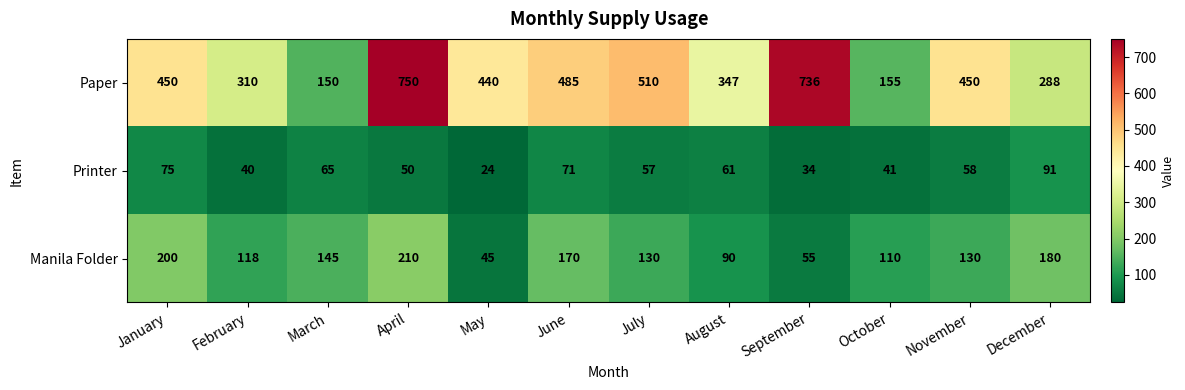

What value does the Printer series have at August, to the nearest 10?

60